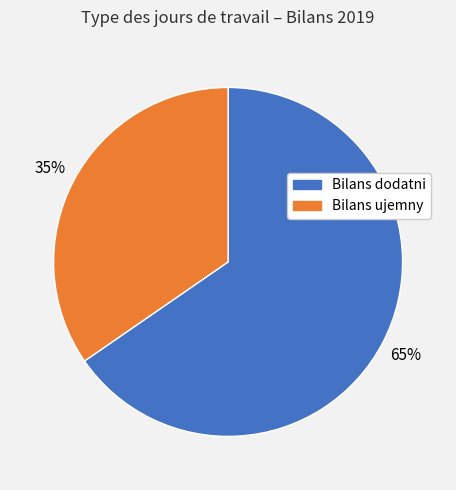

Does any single category account for the majority?

Yes